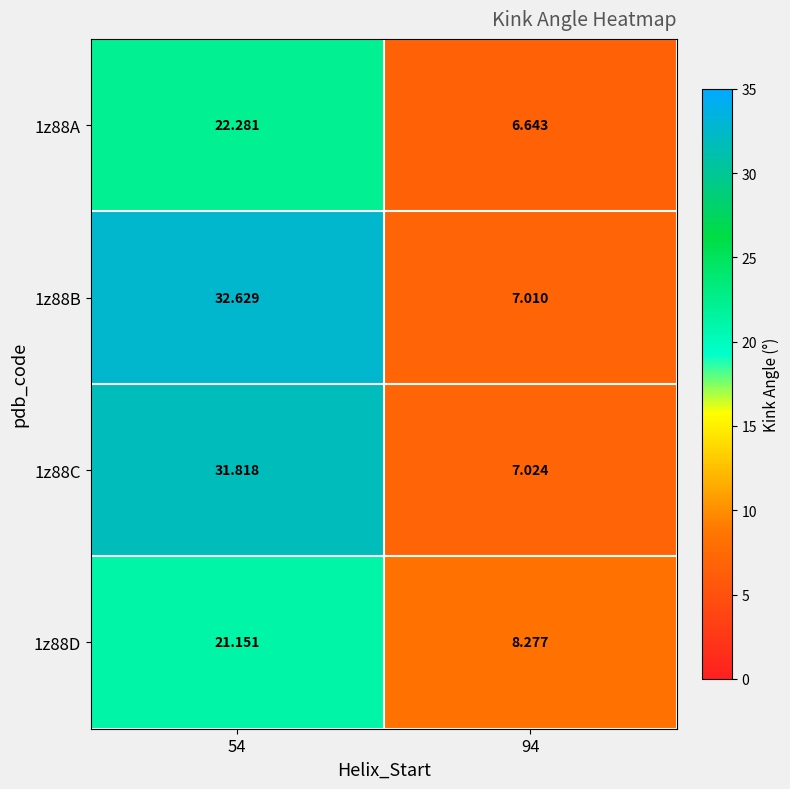

Which series has the largest total across all categories?

1z88B